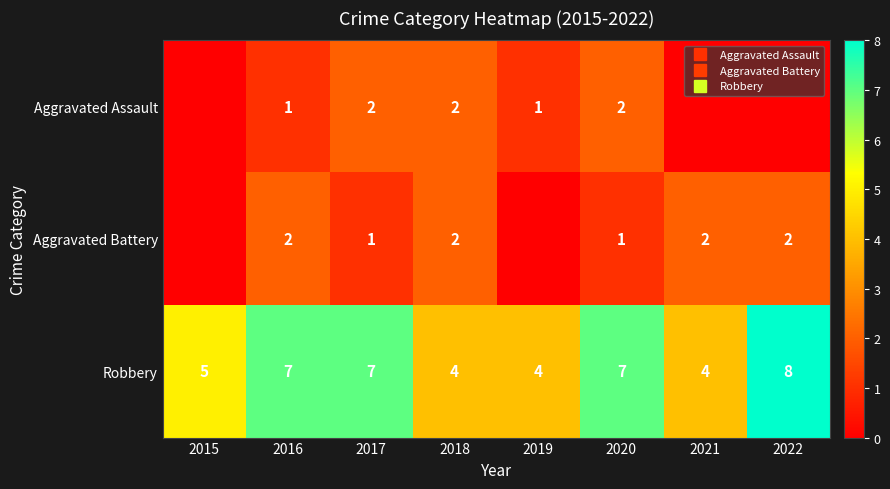

Which has a higher value, 2016 or 2022?

2016